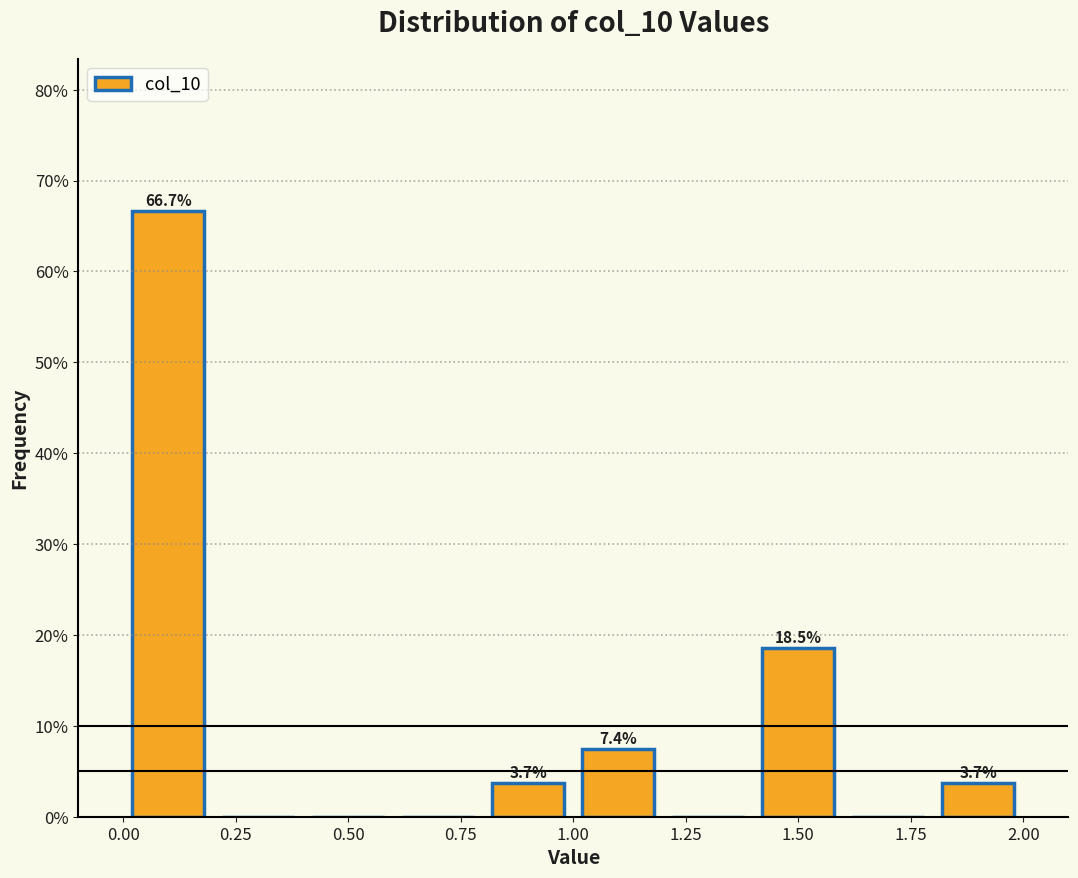

Which range on the x-axis has the tallest bar?

0.0 to 0.2